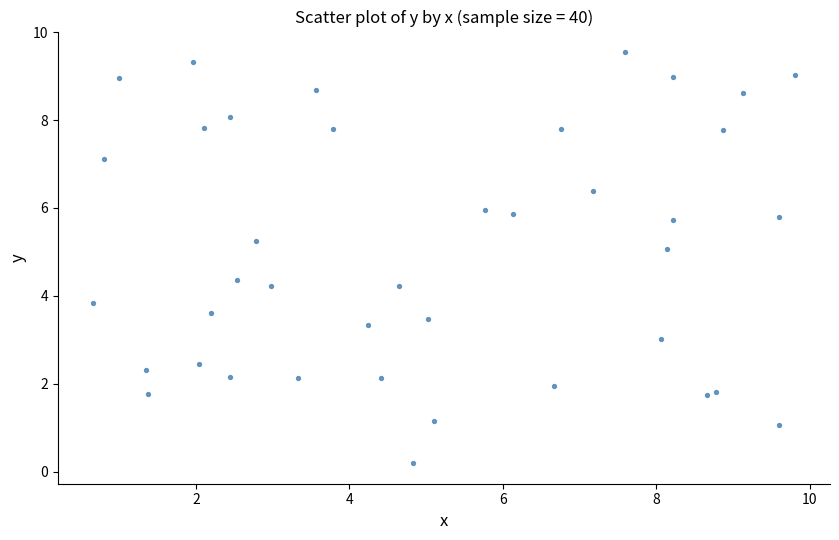

What is the range of X values (max minus min)?

9.2